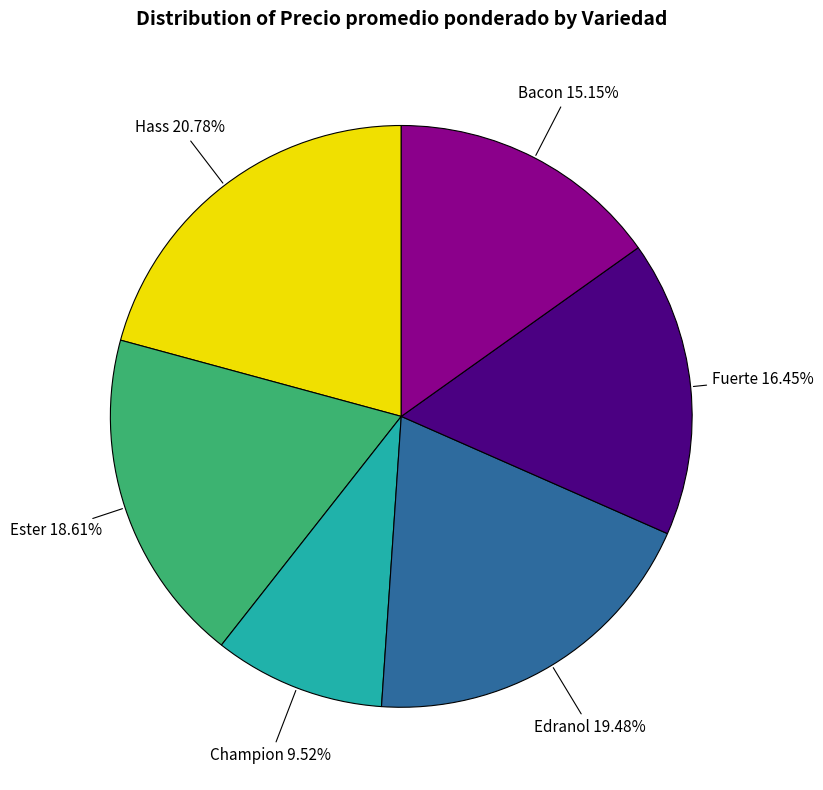

Is there any slice that represents more than half of the pie?

No